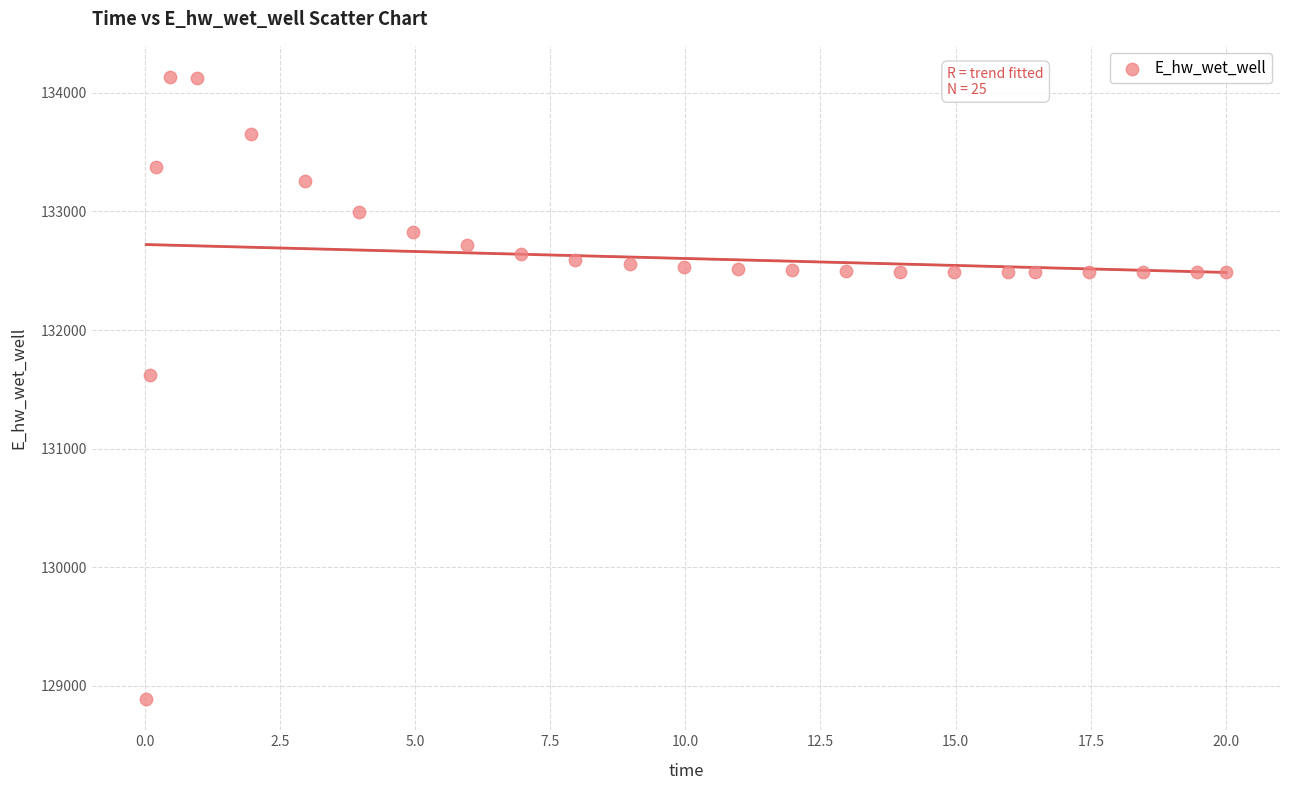

What Y value in the scatter plot is closest to 131510?

131624.0